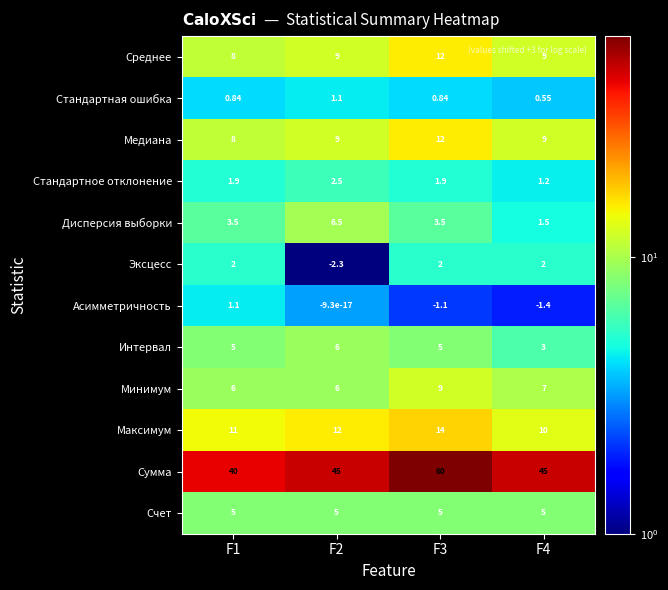

Which series has the widest spread of values?

Сумма